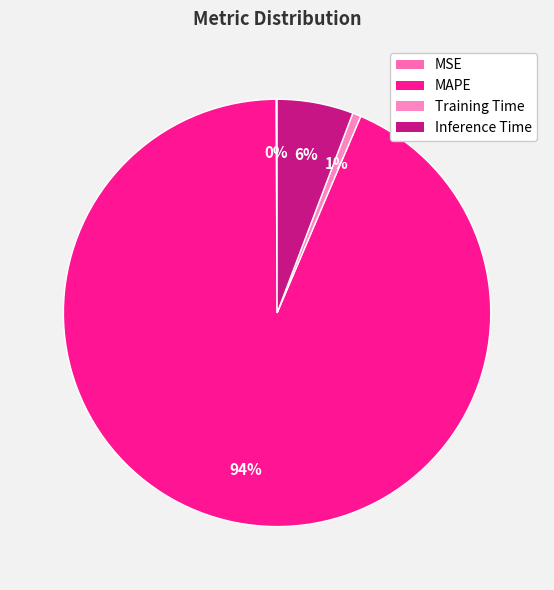

What is the change in value from MAPE to Training Time?

-16.7